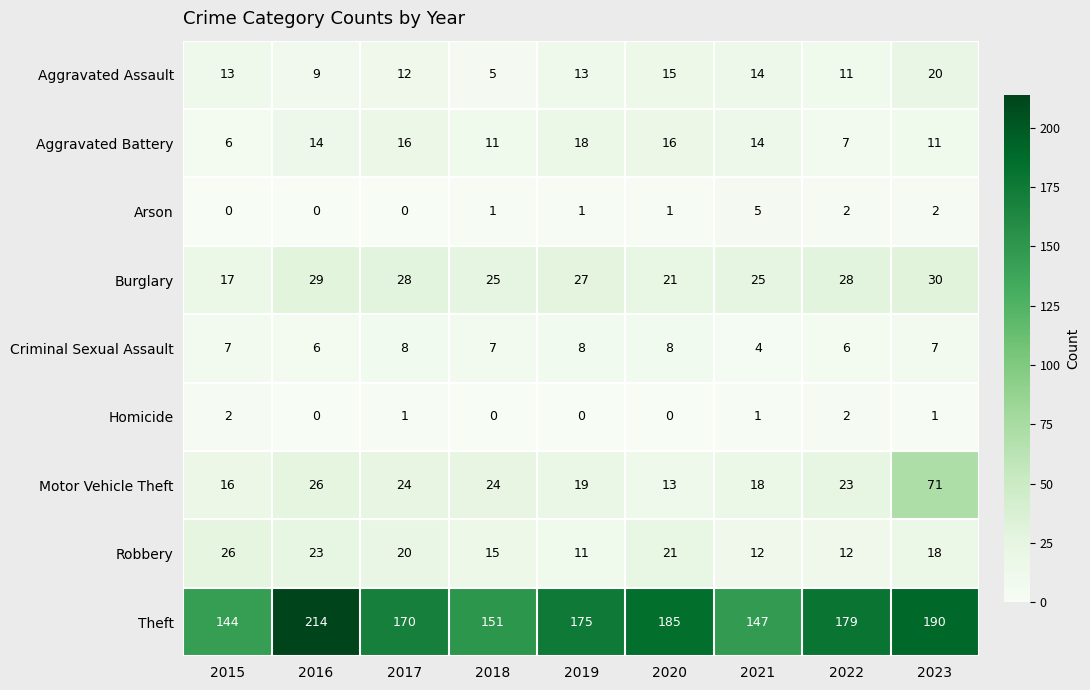

What is the total value across all series at 2021?

240